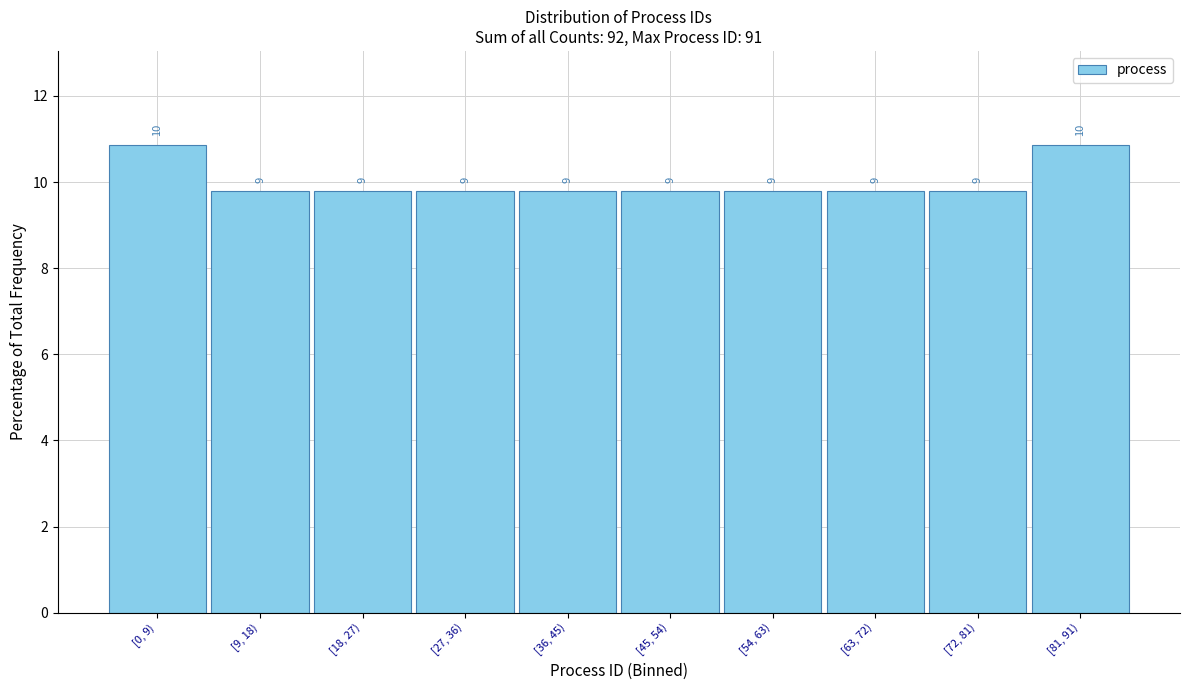

How many bars are there in total?

10